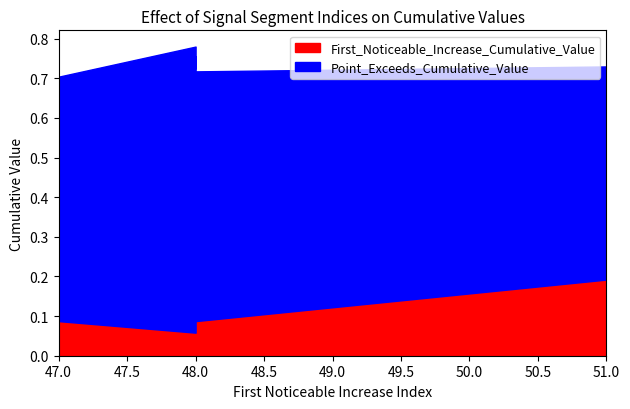

Which has a higher value, 47 or 48?

48